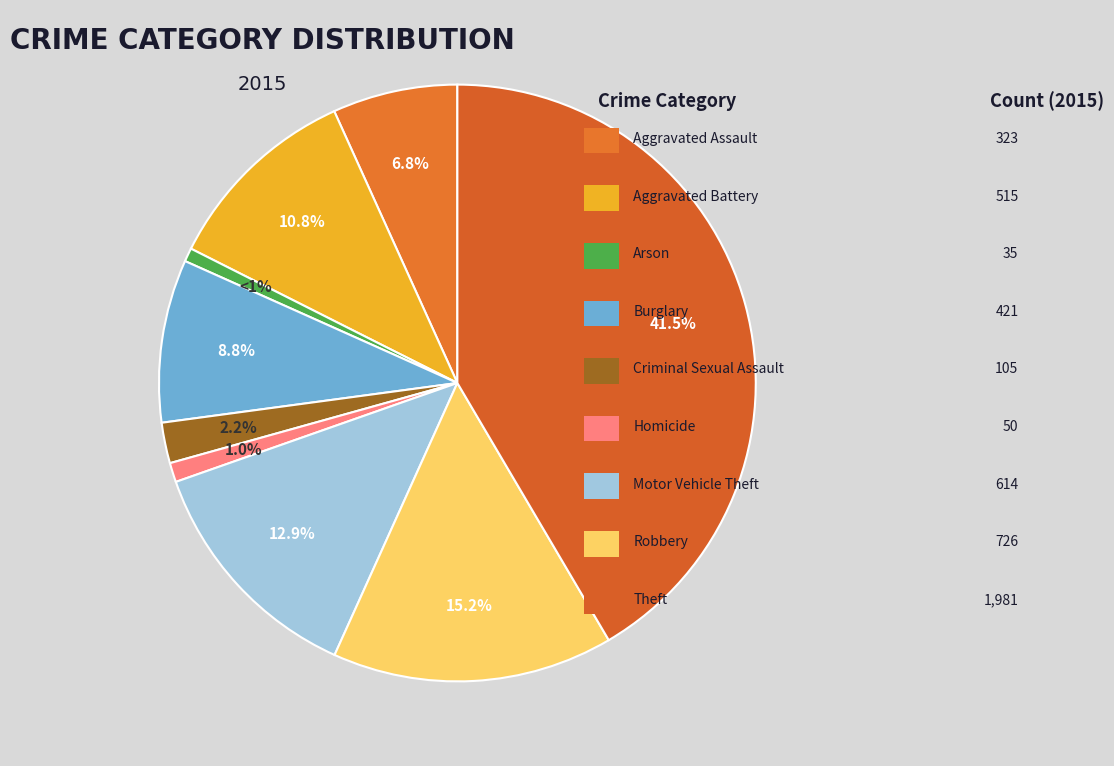

How many segments does this pie chart have?

9